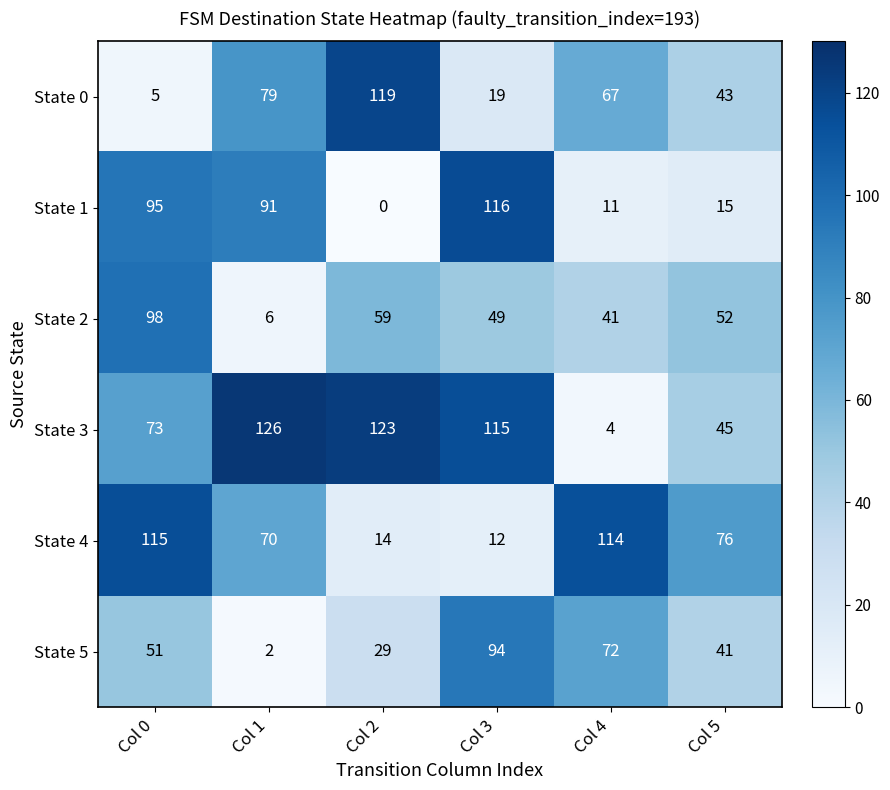

The value of State 3 at Col 1 is 220. True or false?

False